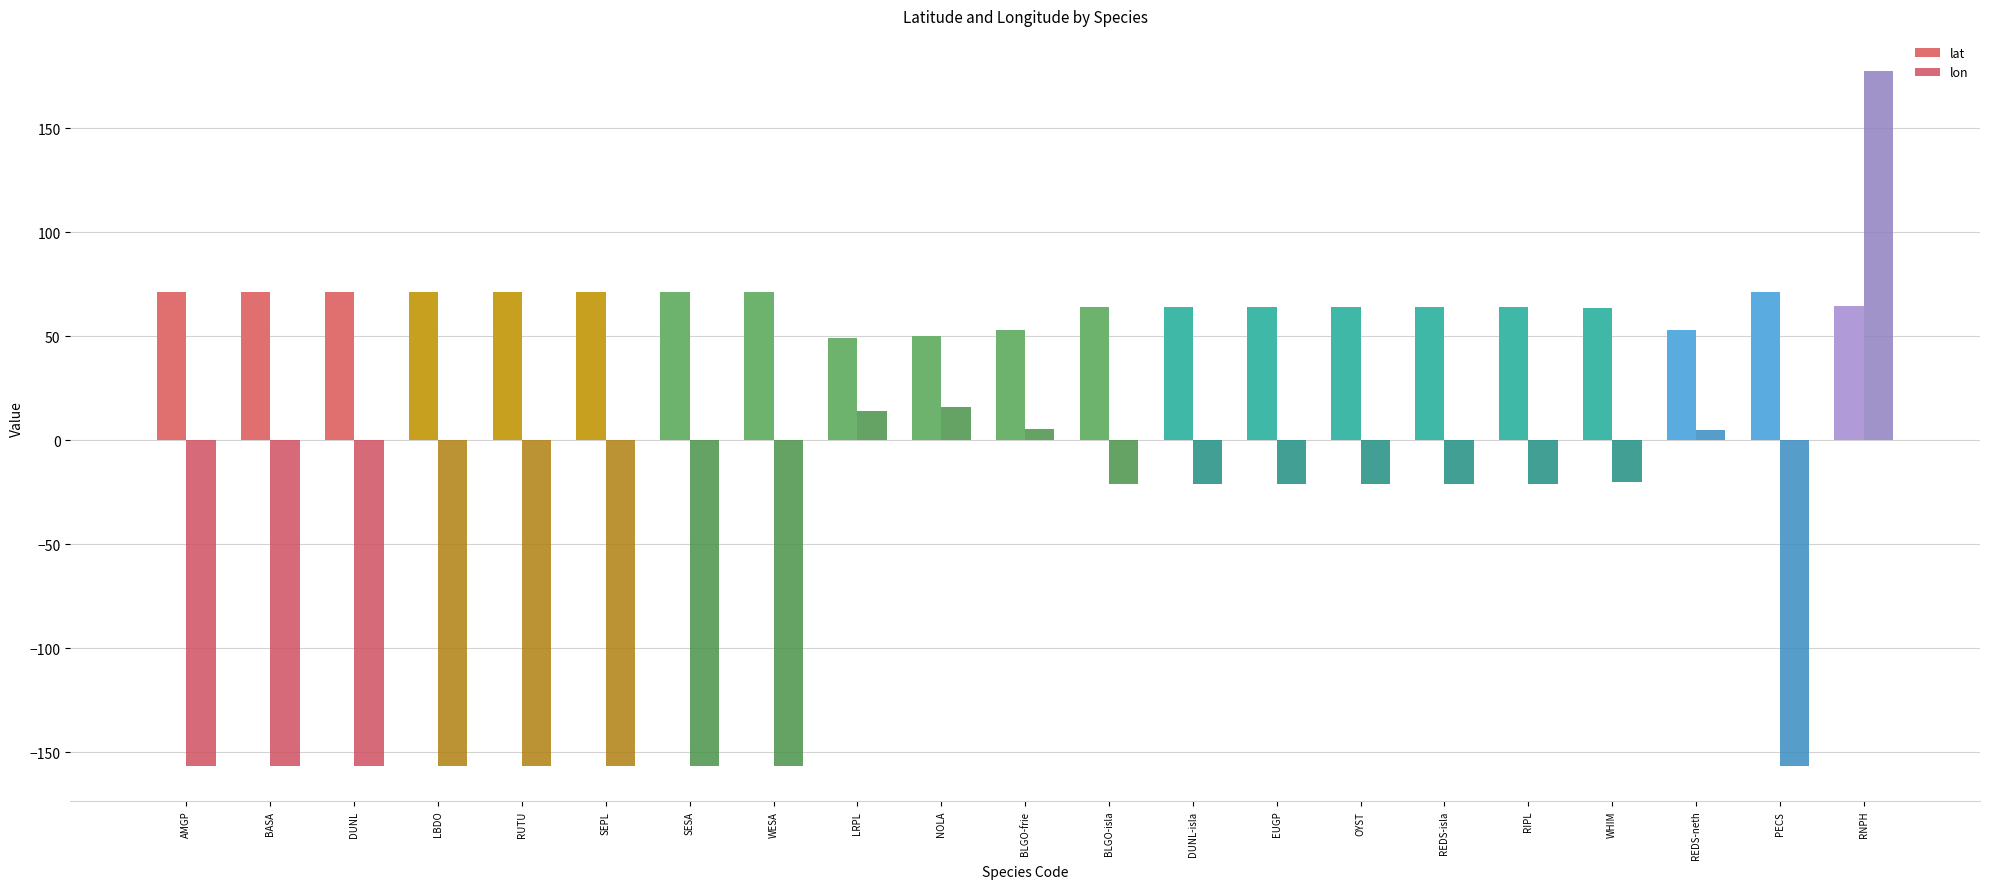

Rank the series at RUTU from highest to lowest value.

lat, lon